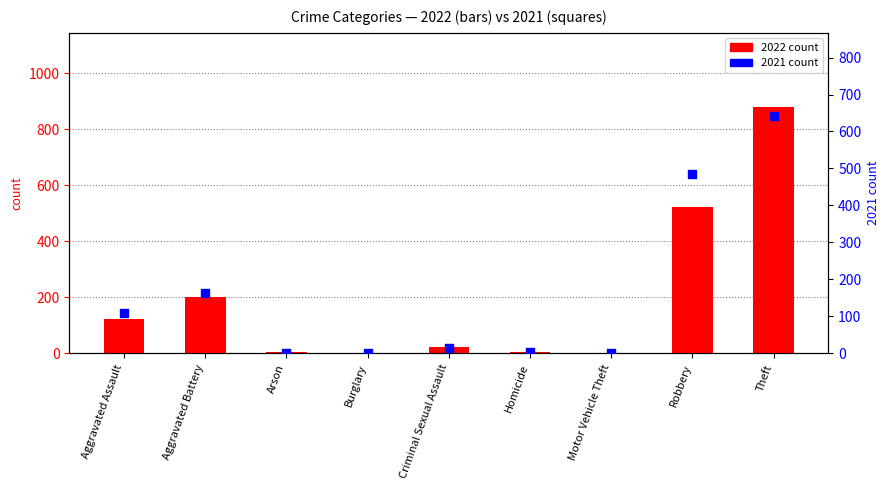

What are all the series names shown in the legend?

2022 count, 2021 count